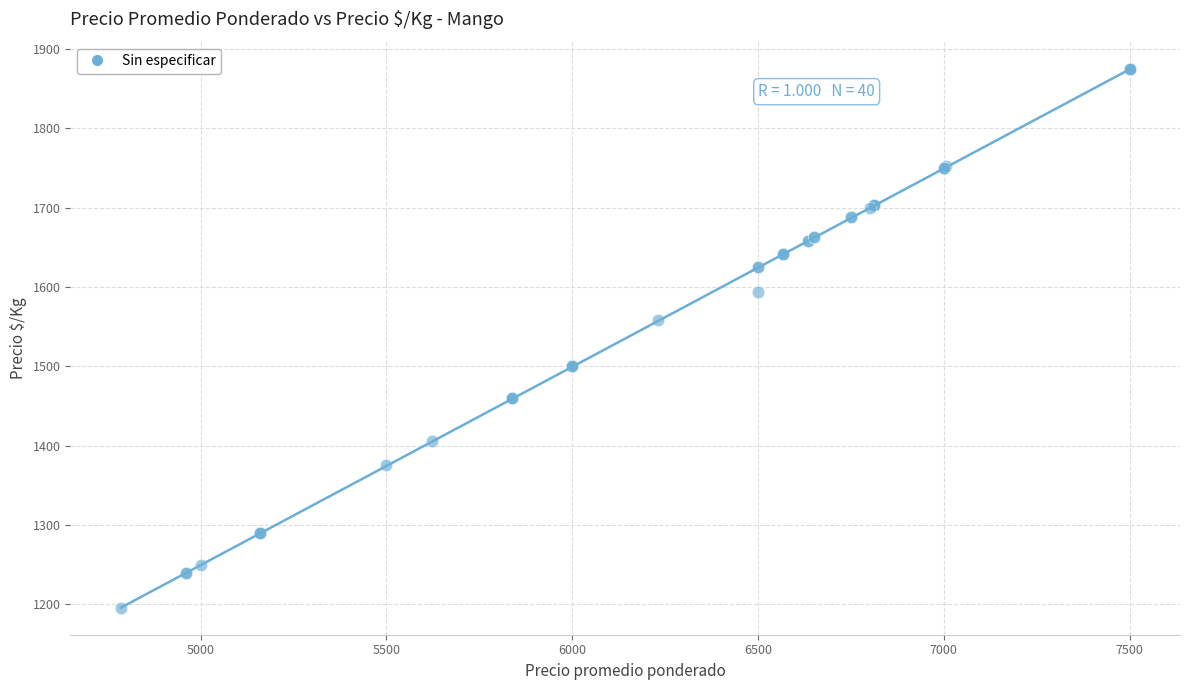

What Y value in the scatter plot is closest to 1535?

1558